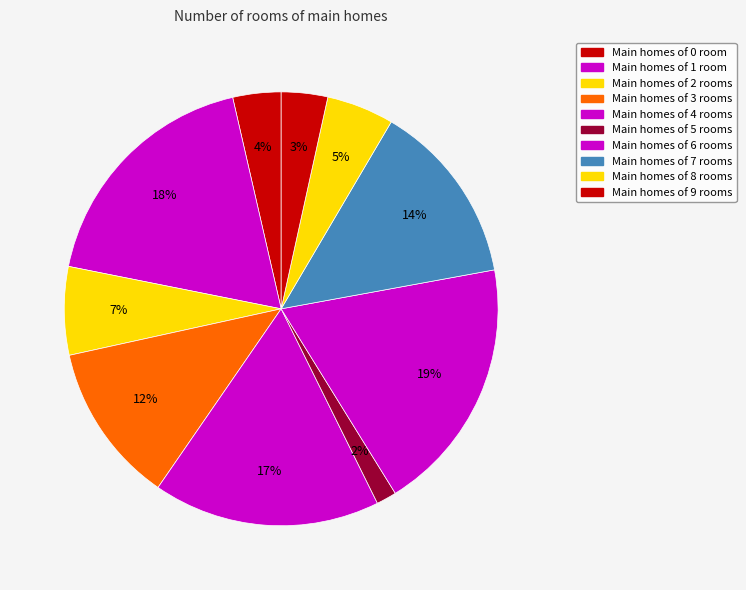

Count the number of slices in the pie.

10